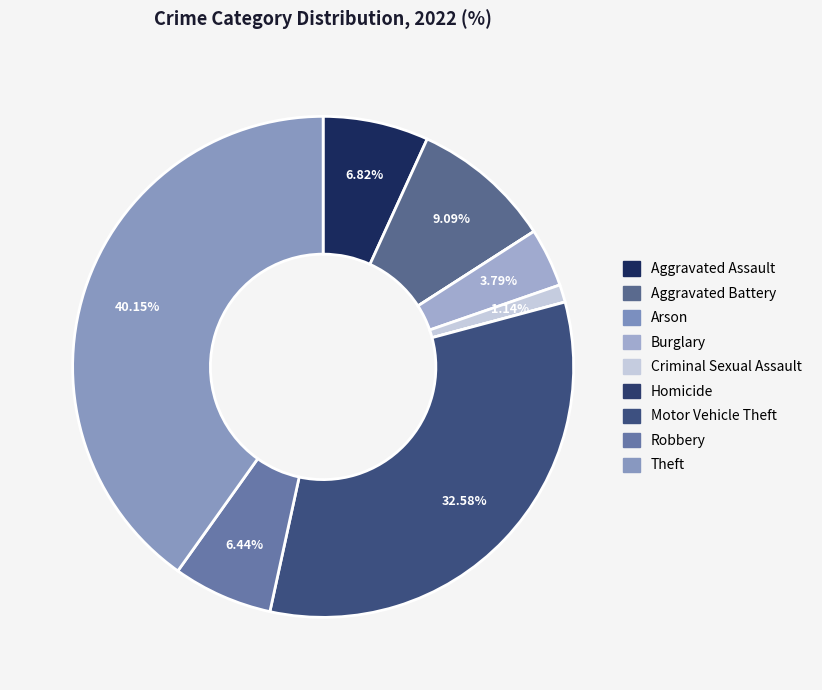

To the nearest percent, what is the difference between the Motor Vehicle Theft and Homicide slice percentages?

33%